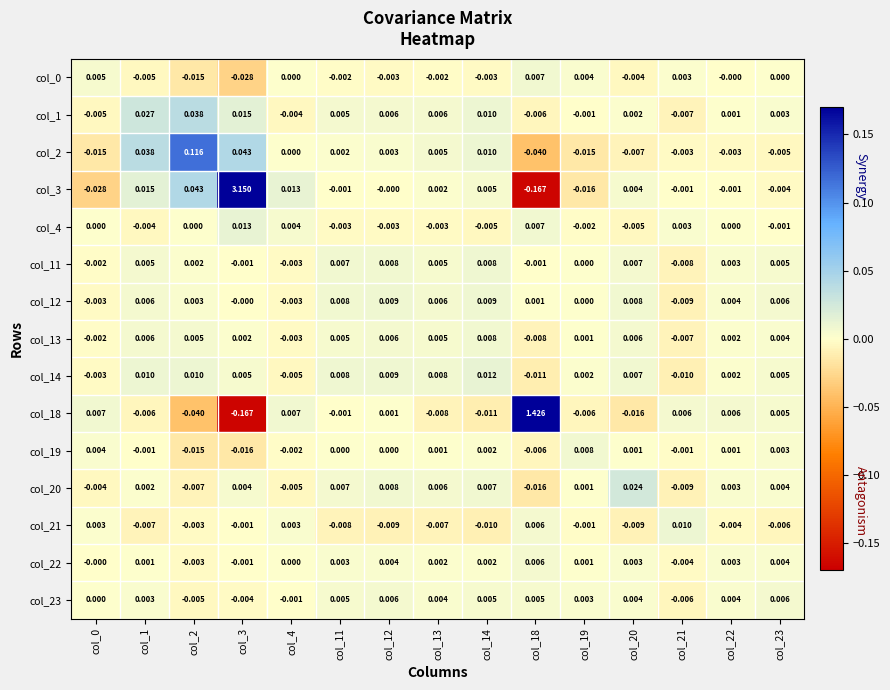

Is the value of col_0 at col_21 greater than the value of col_3 at col_23?

Yes